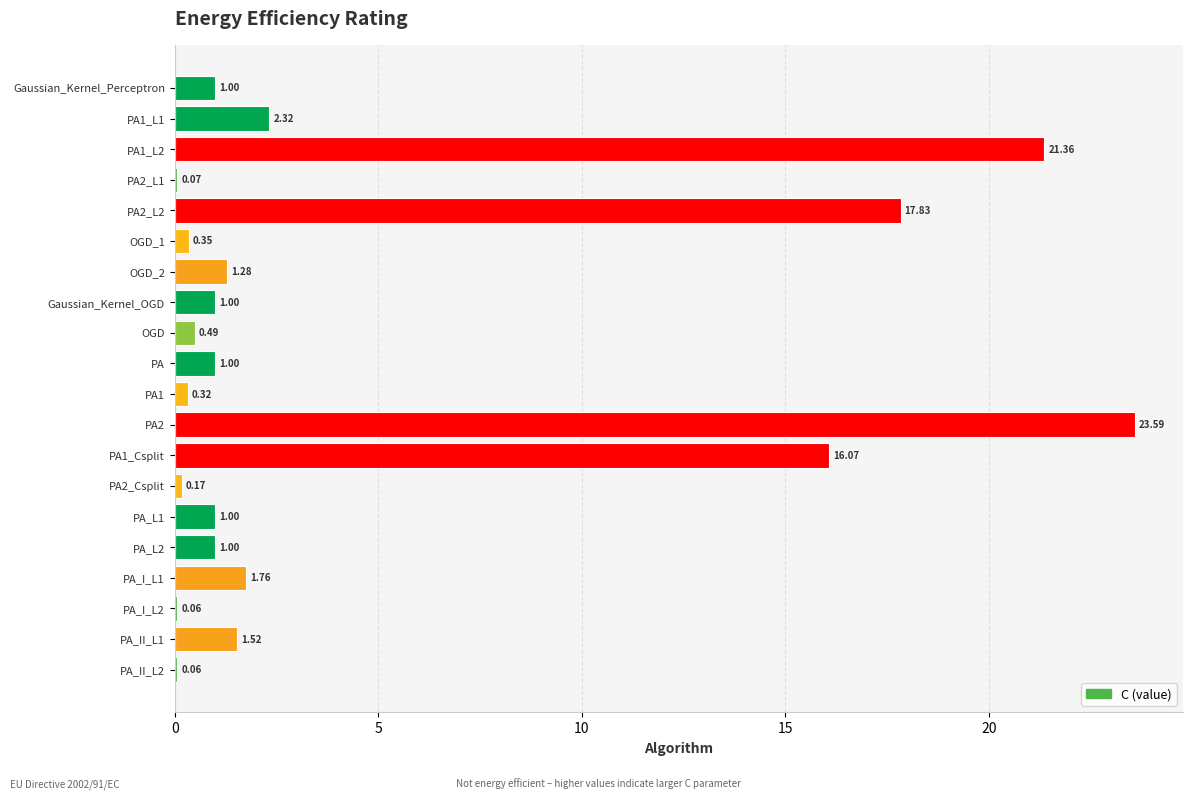

What is the change in value from PA1_L1 to PA_II_L1?

-0.8